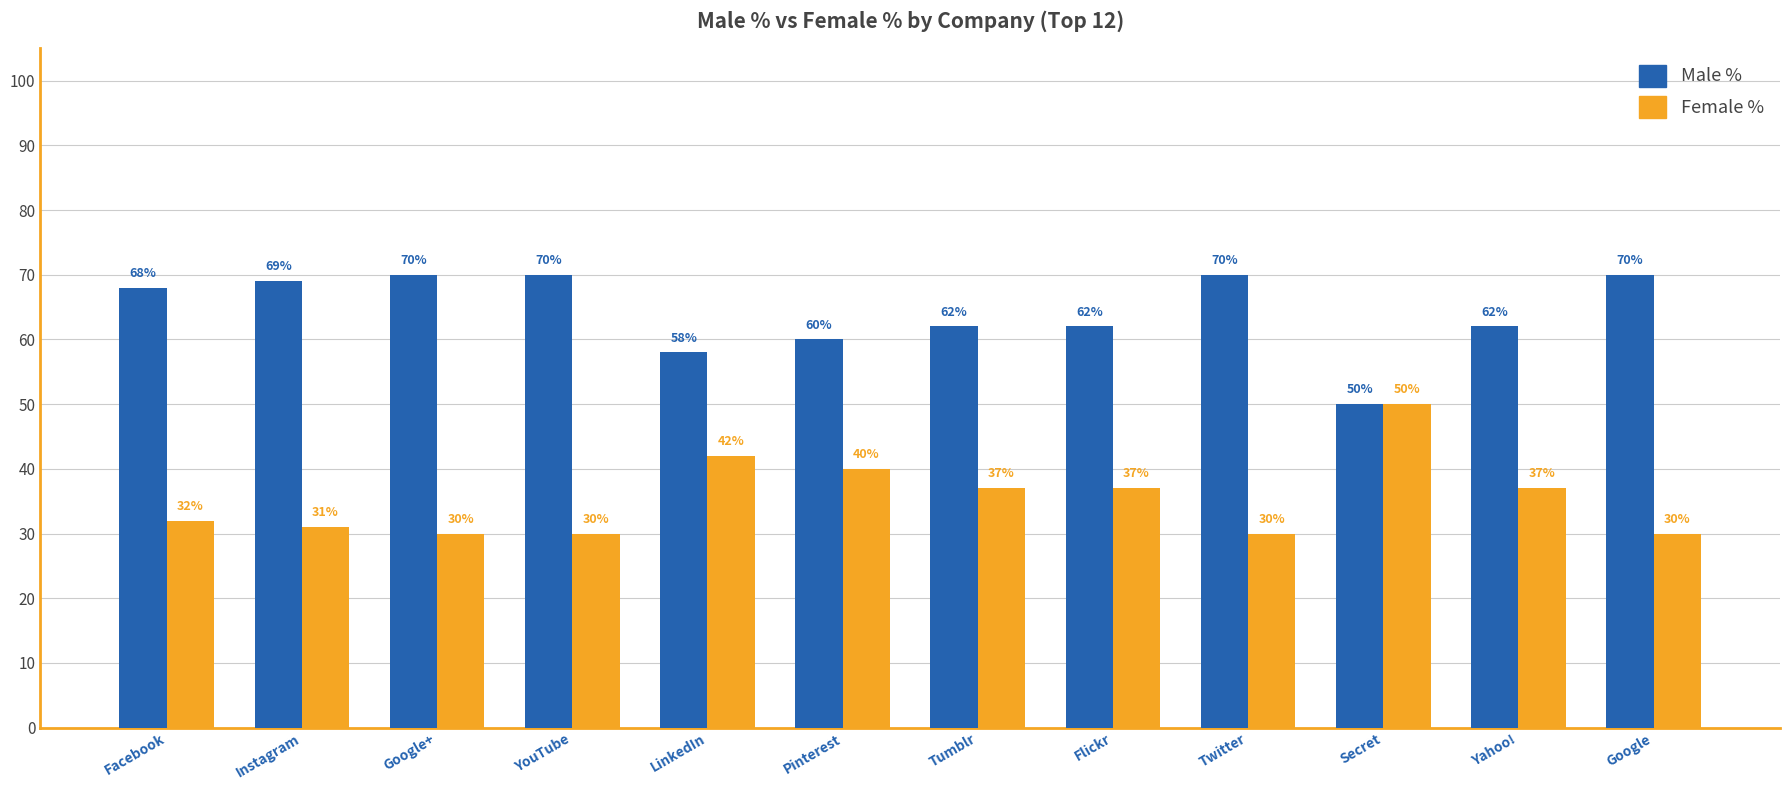

What is the difference between the highest and lowest values at Flickr?

25